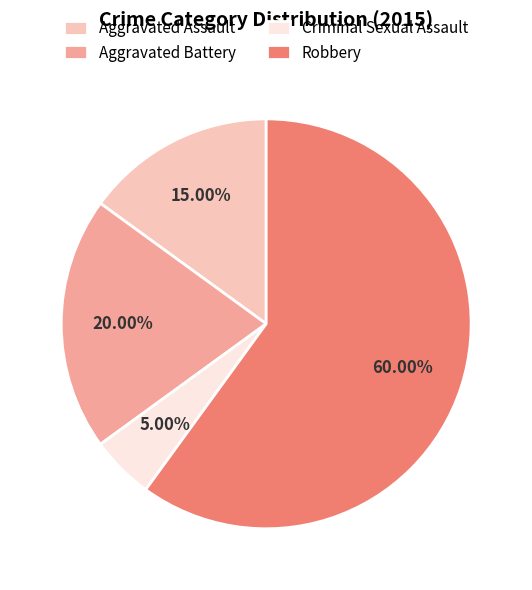

True or false: Robbery accounts for 60% of the total.

True